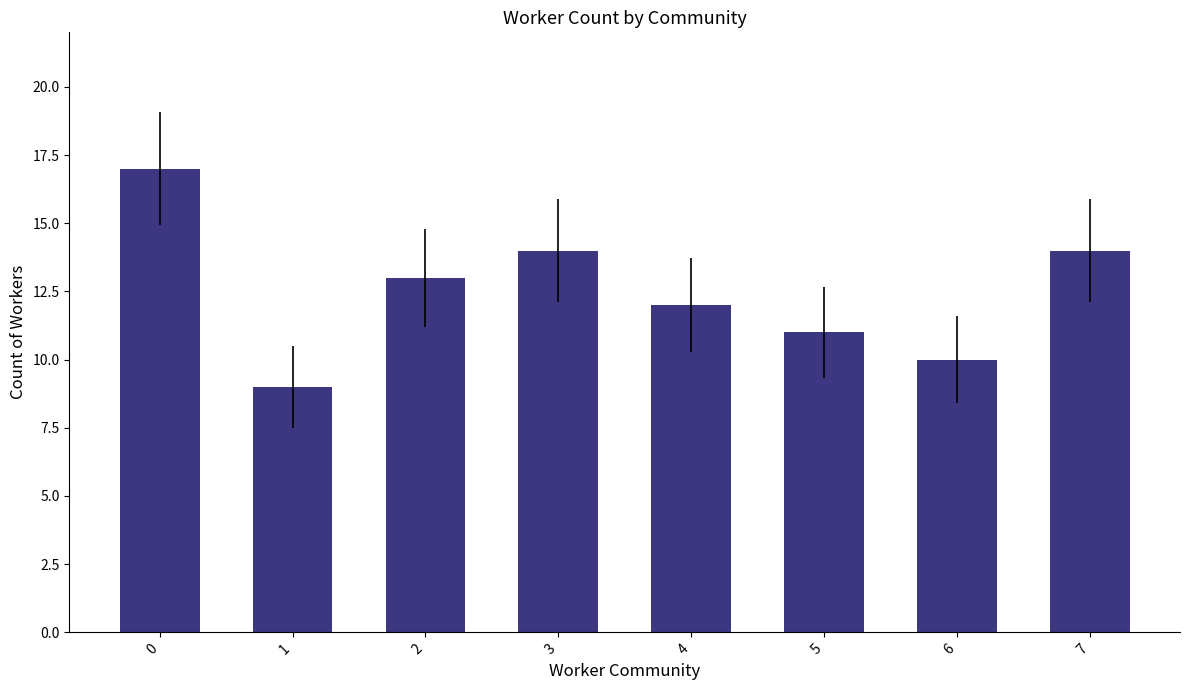

Is it true that the value at 6 is 10?

True